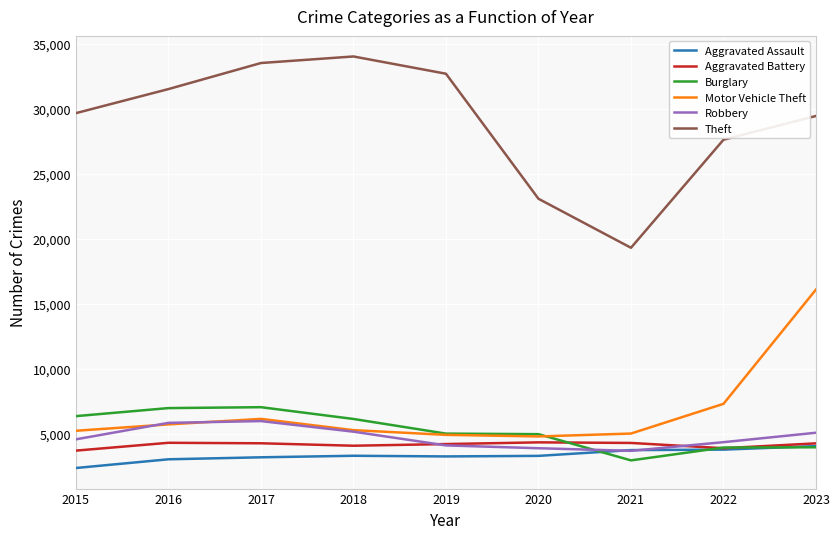

What is the minimum value shown in the chart?

2378